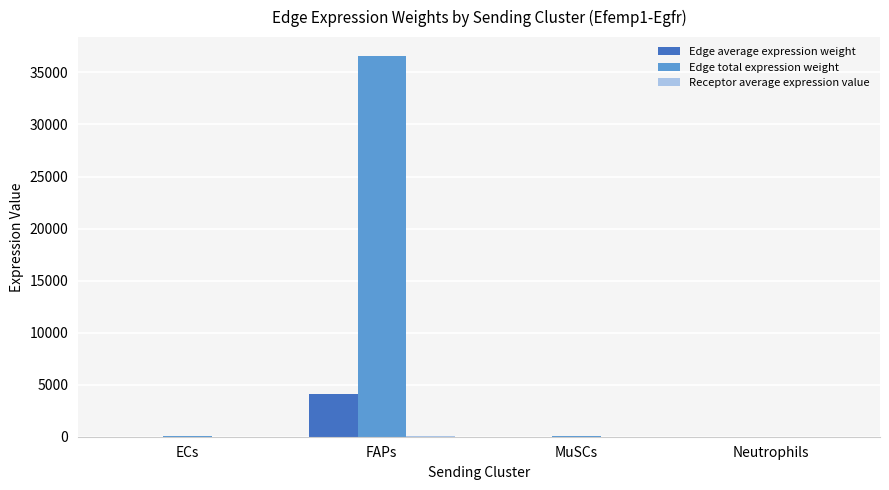

At which category is the sum across all series the highest?

FAPs